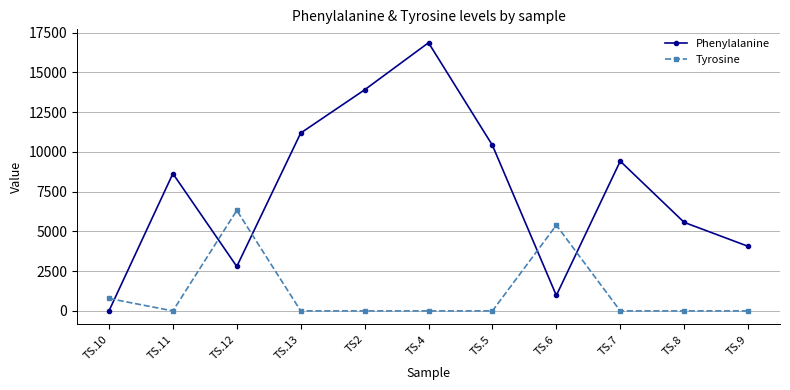

Reading left to right, list all the values displayed in this chart.

Phenylalanine: TS.10=0	TS.11=8632	TS.12=2792	TS.13=11181	TS2=13898	TS.4=16858	TS.5=10412	TS.6=971	TS.7=9415	TS.8=5567	TS.9=4062
Tyrosine: TS.10=781	TS.11=0	TS.12=6318	TS.13=0	TS2=0	TS.4=0	TS.5=0	TS.6=5389	TS.7=0	TS.8=0	TS.9=0